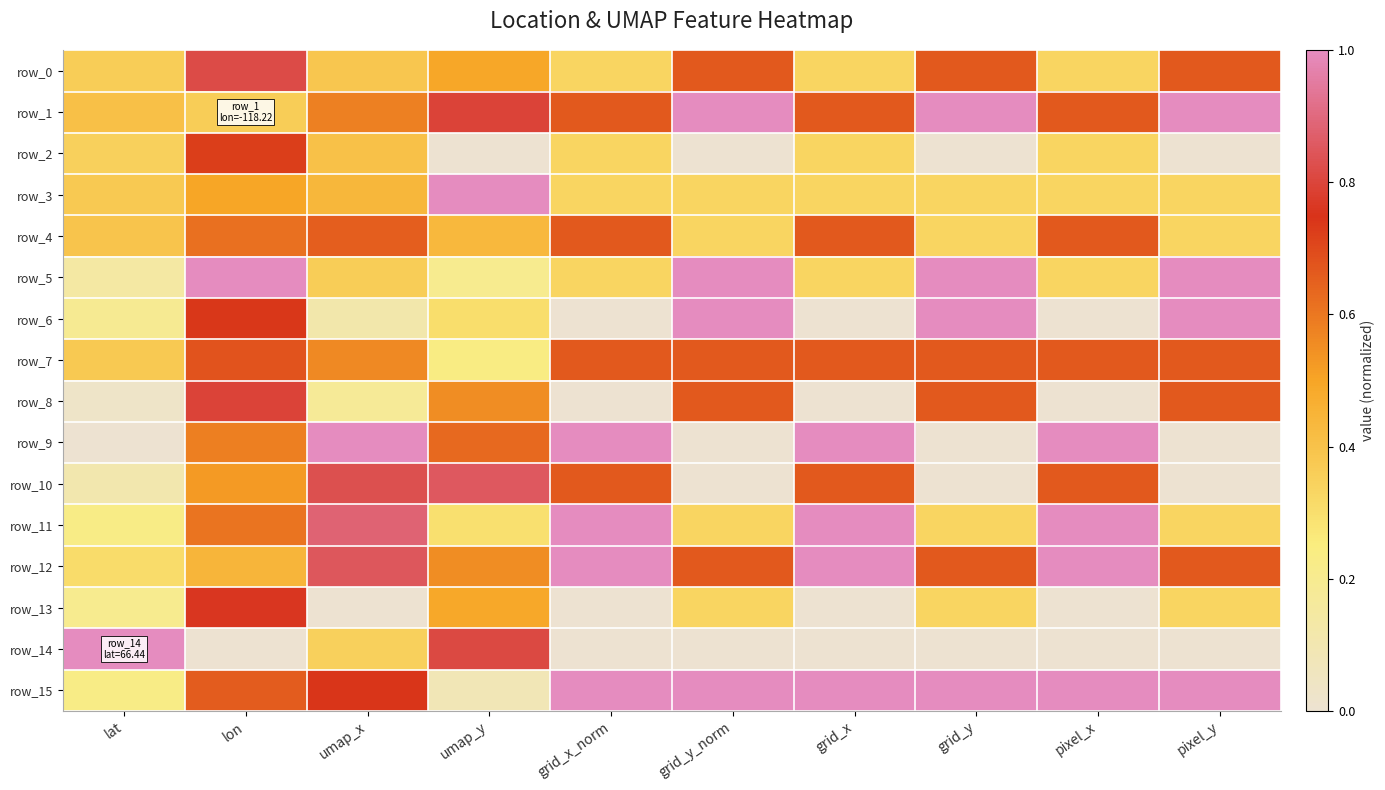

Which category has the highest value in the row_13 series?

lon